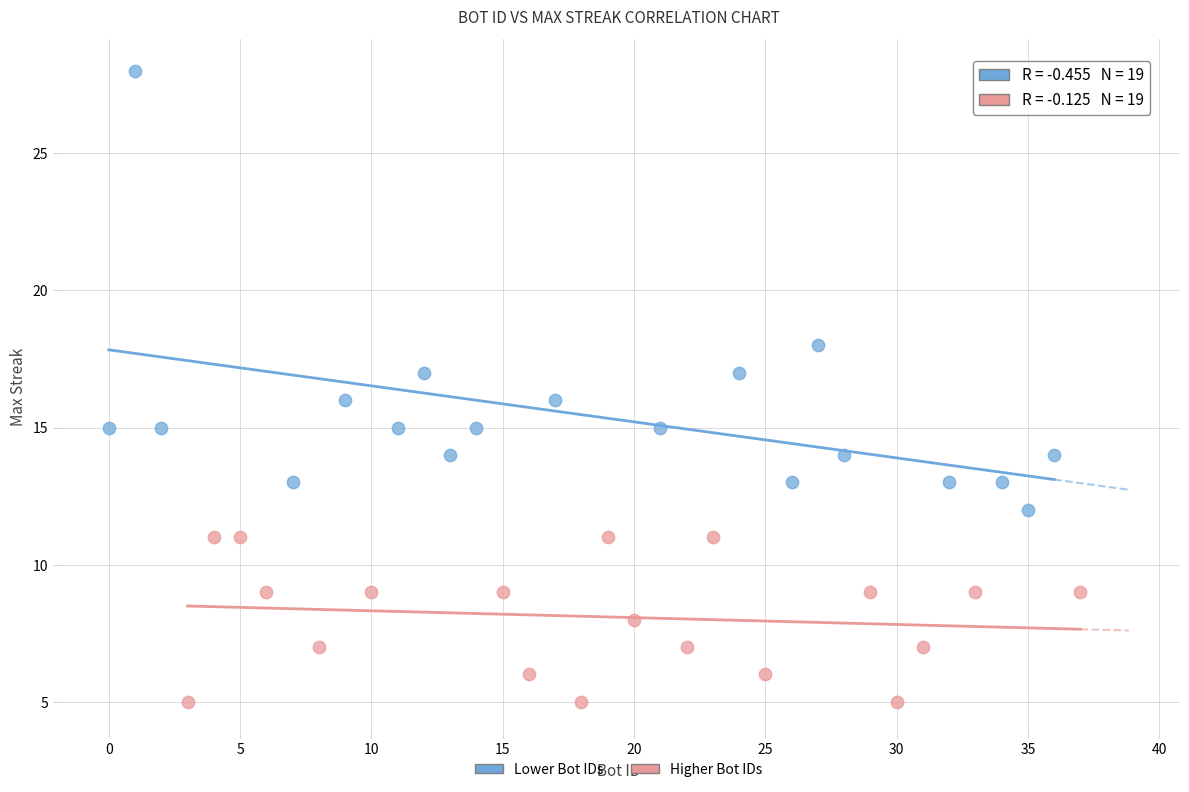

Which series reaches the maximum Y coordinate?

Lower Bot IDs